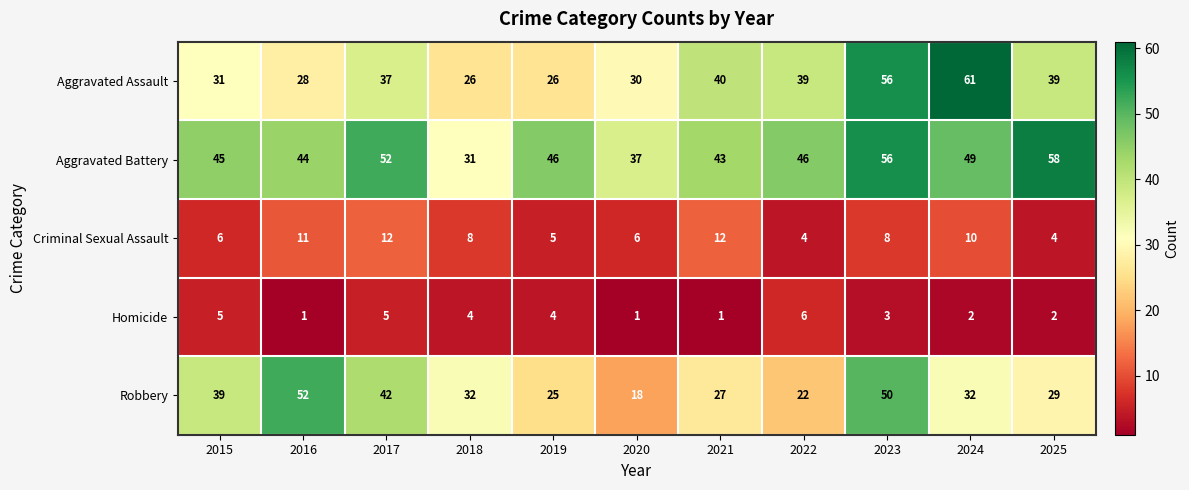

List the series in order of their peak value, highest first.

Aggravated Assault, Aggravated Battery, Robbery, Criminal Sexual Assault, Homicide